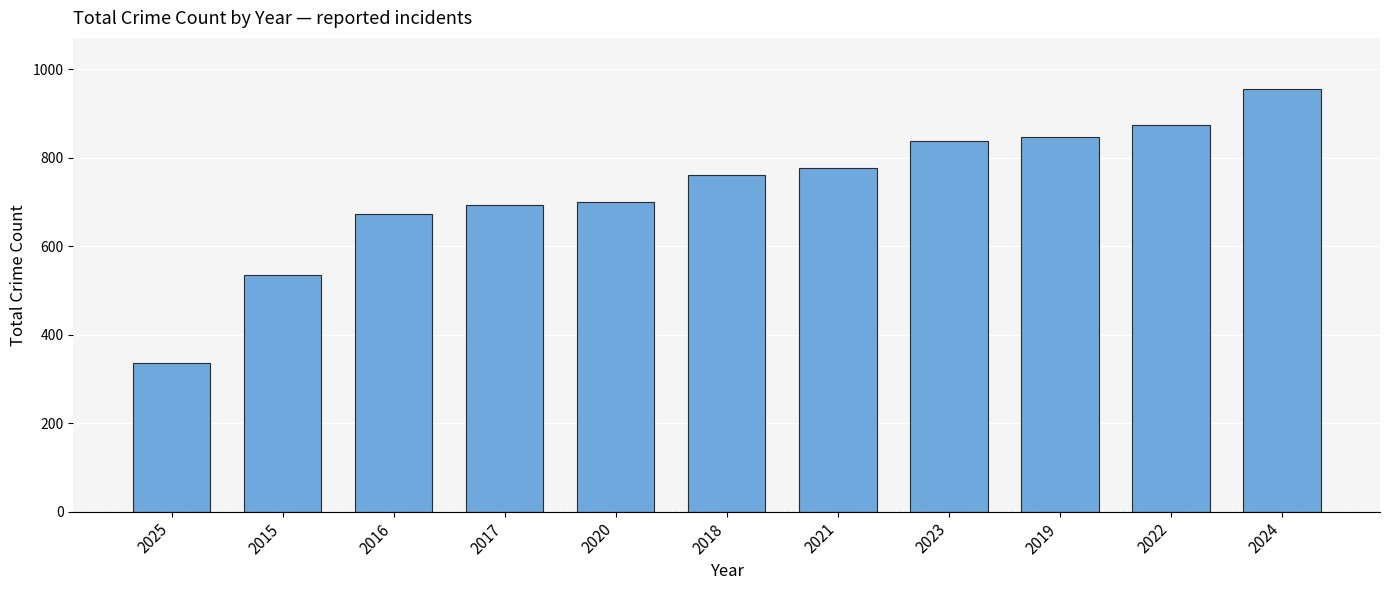

The chart shows a value of 535 at 2015. True or false?

True